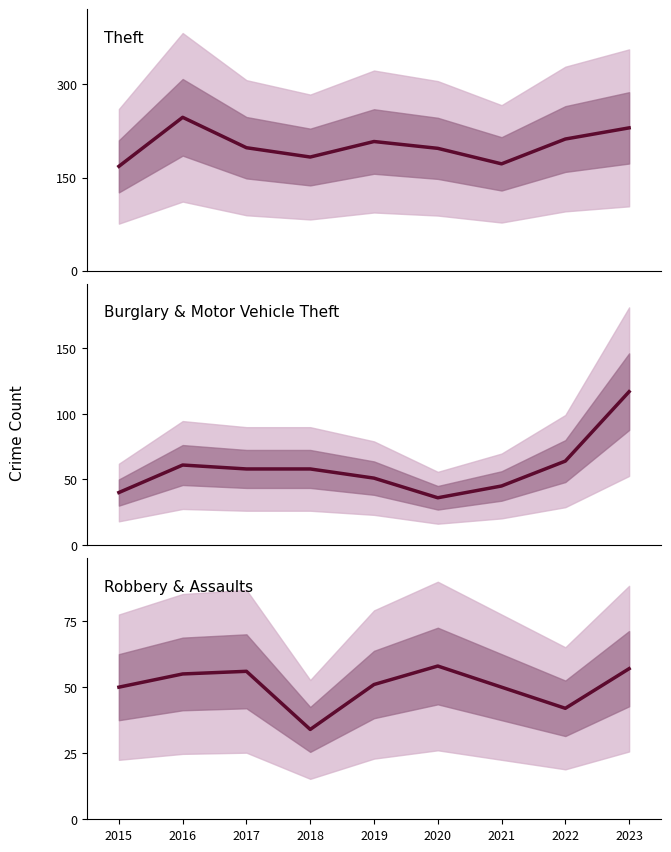

Does the chart display data point markers on the line(s)?

No